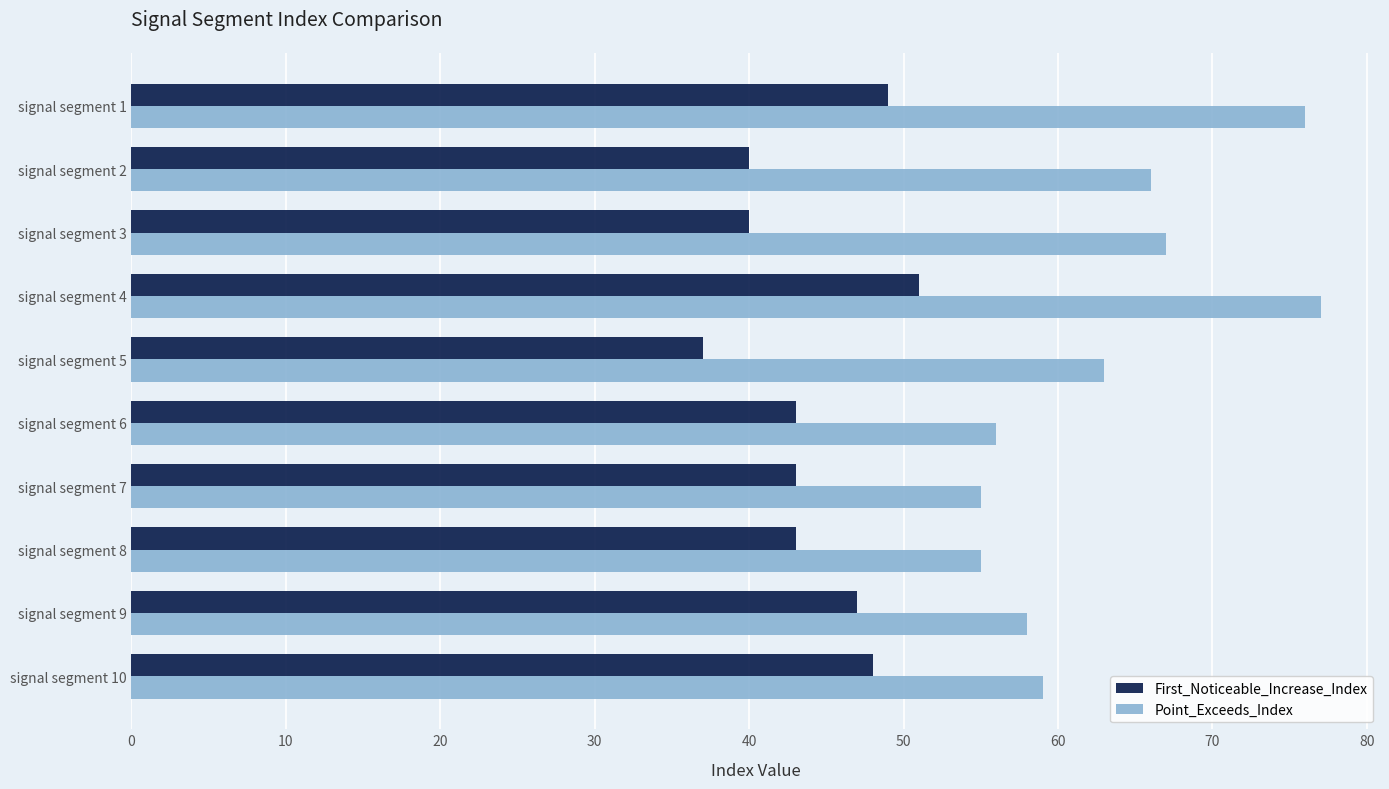

Rank the series by their average value, from lowest to highest.

First_Noticeable_Increase_Index, Point_Exceeds_Index